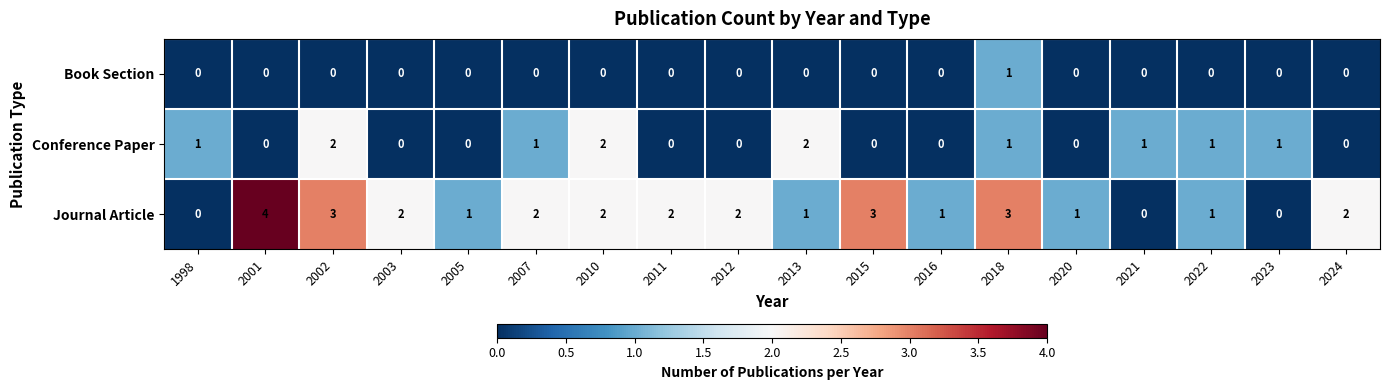

Which category has the highest value across all series?

2001